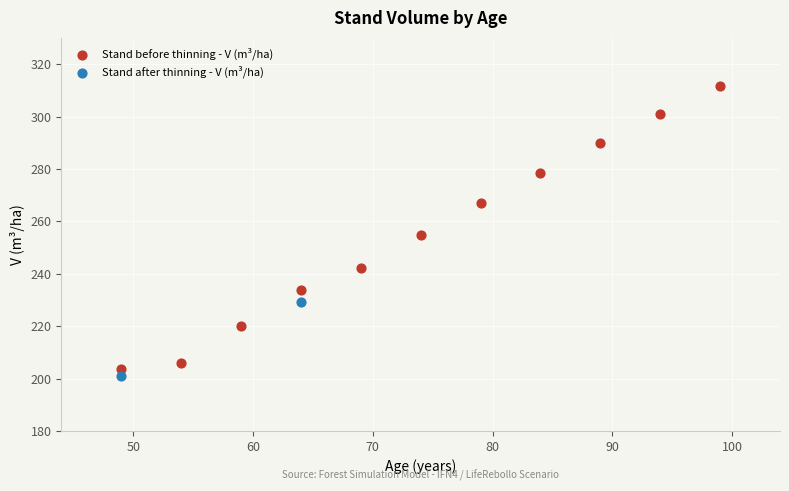

What are all the series names shown in the legend?

Stand before thinning - V (m³/ha), Stand after thinning - V (m³/ha)